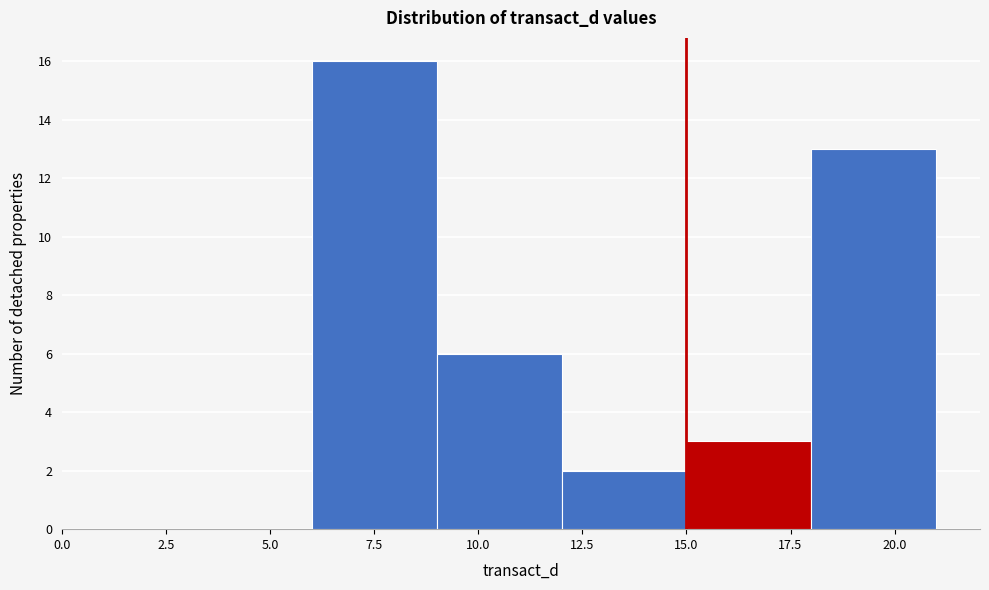

How tall is the bar that spans 15 to 18 on the x-axis? The values are not printed on the chart, so give them approximately, as read against the axis.

3